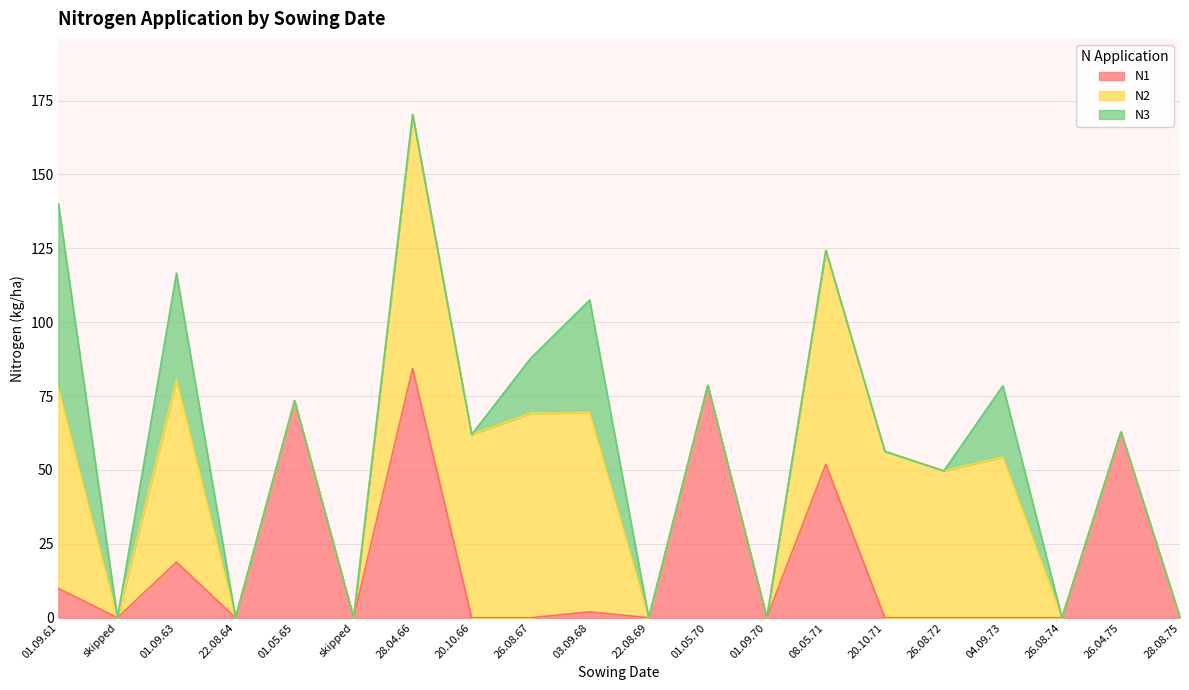

What are all the series names shown in the legend?

N1, N2, N3